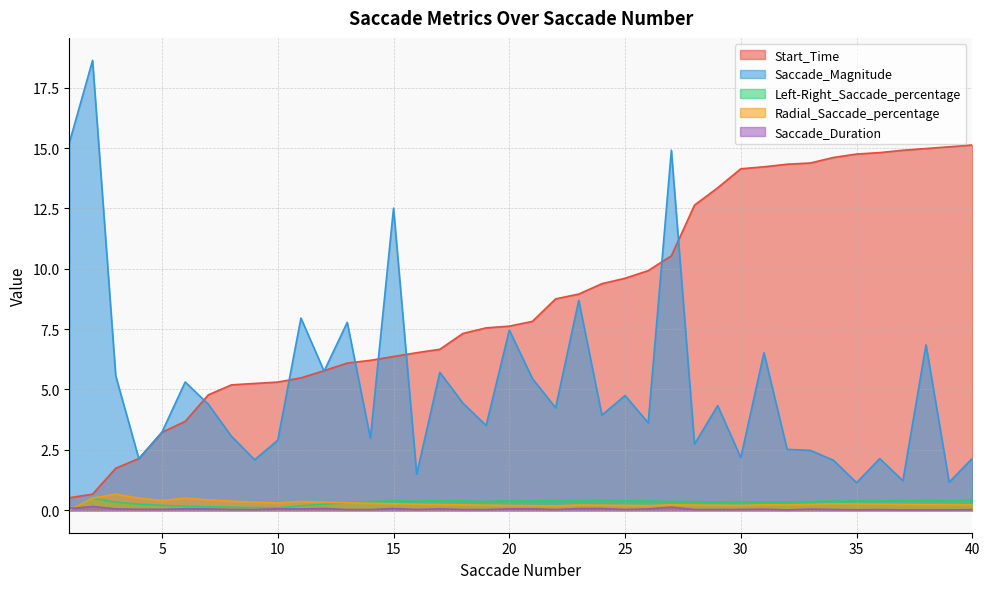

What is the sum of the Left-Right_Saccade_percentage values at 6 and 29?

0.5